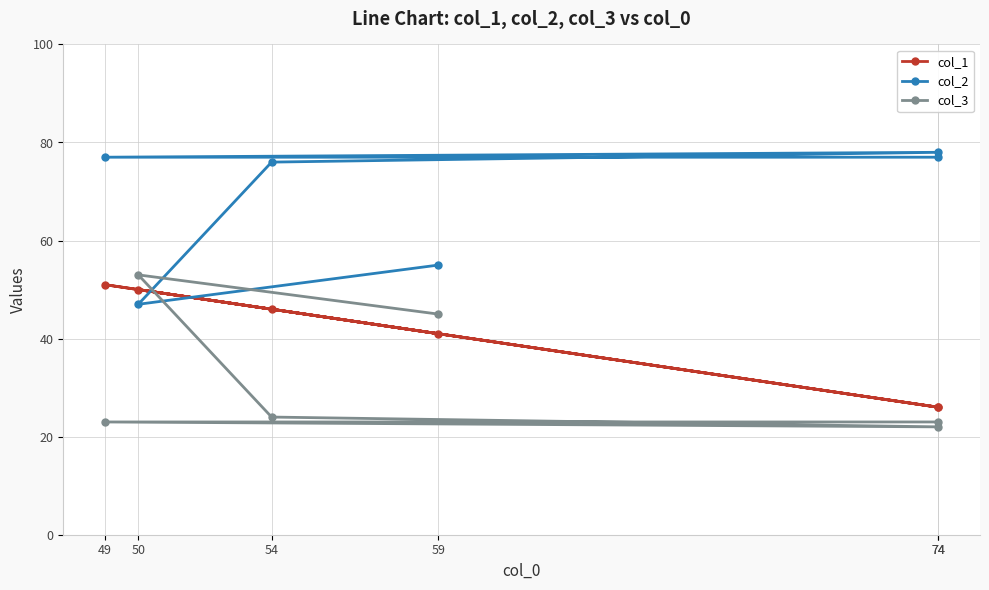

How many categories are shown in the chart?

6